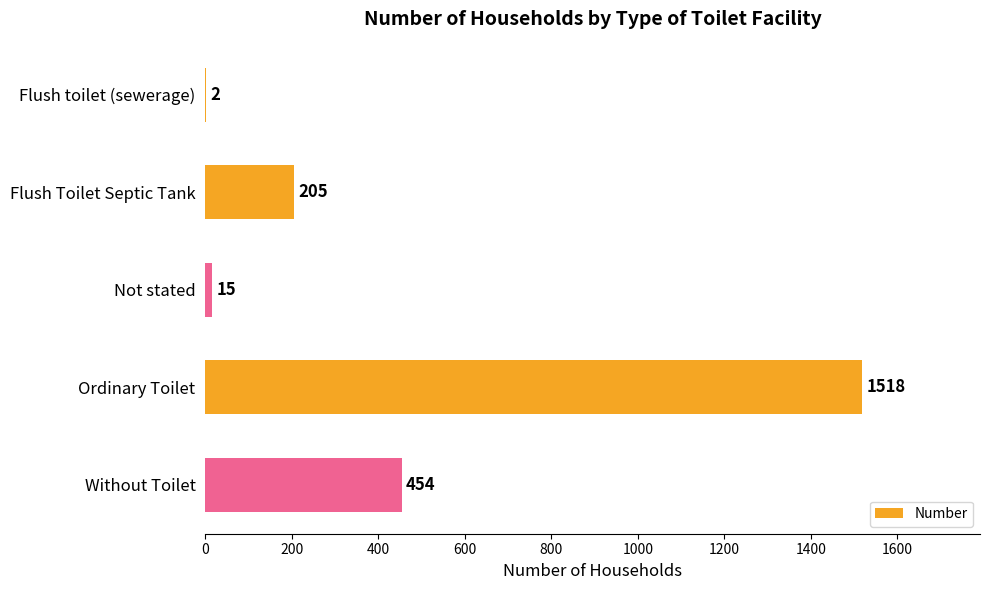

Which label corresponds to the largest value in the chart?

Ordinary Toilet